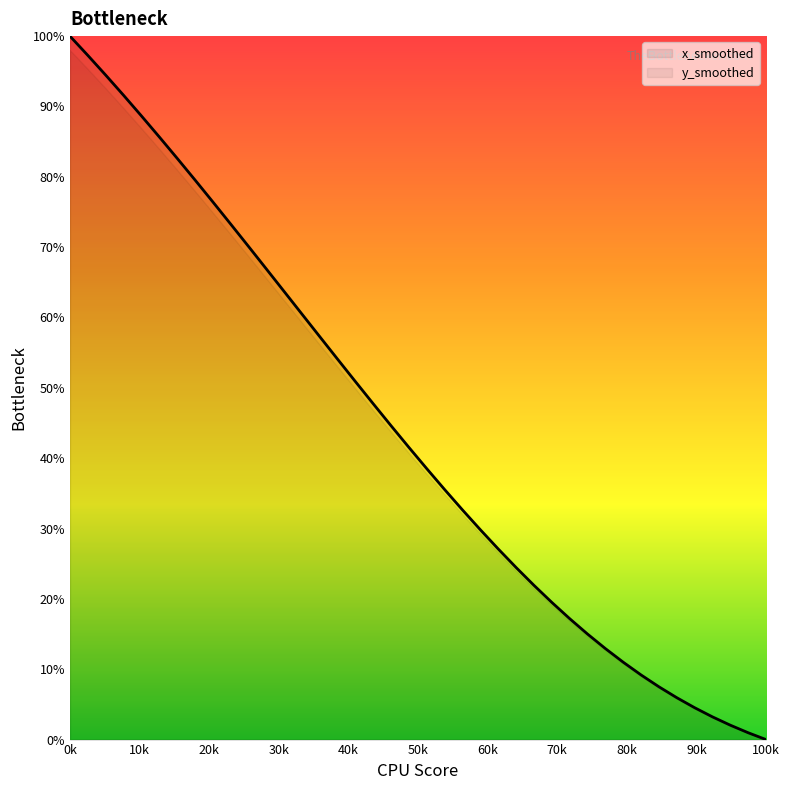

What is the greatest value displayed?

100.0